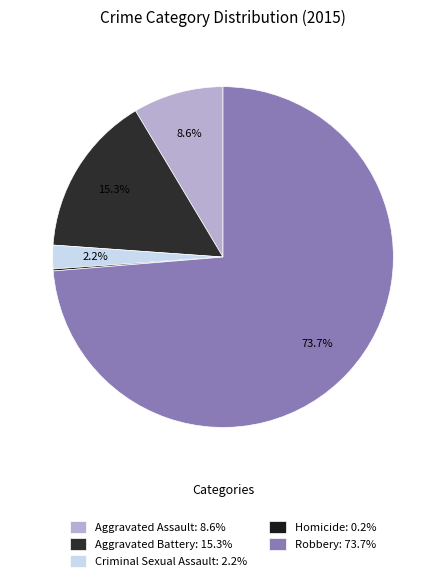

How many segments does this pie chart have?

5